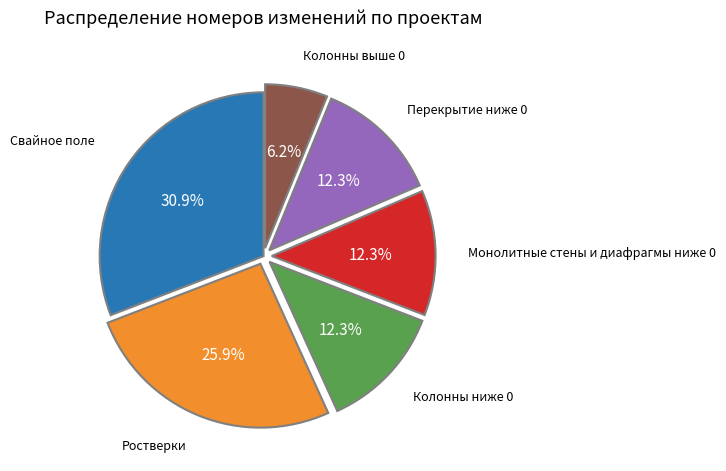

Is there a majority slice in this chart?

No